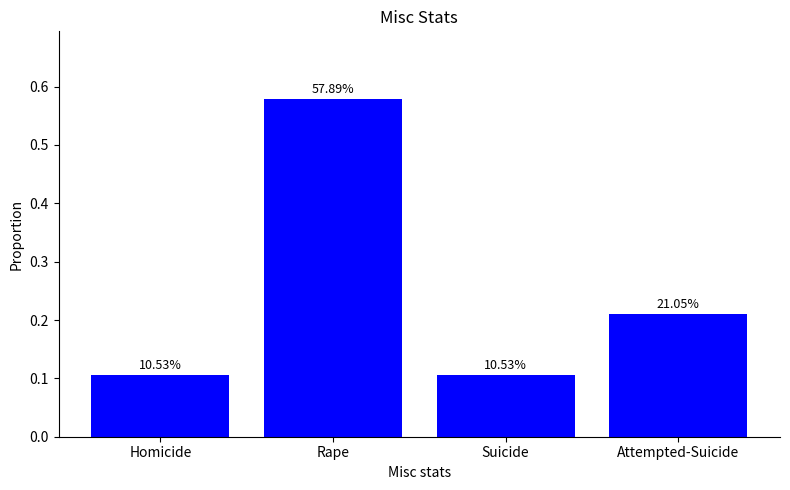

Are the bars grouped side by side (vs. stacked)?

No